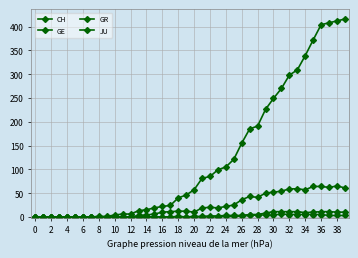

Is this an area chart (filled region under the line)?

No